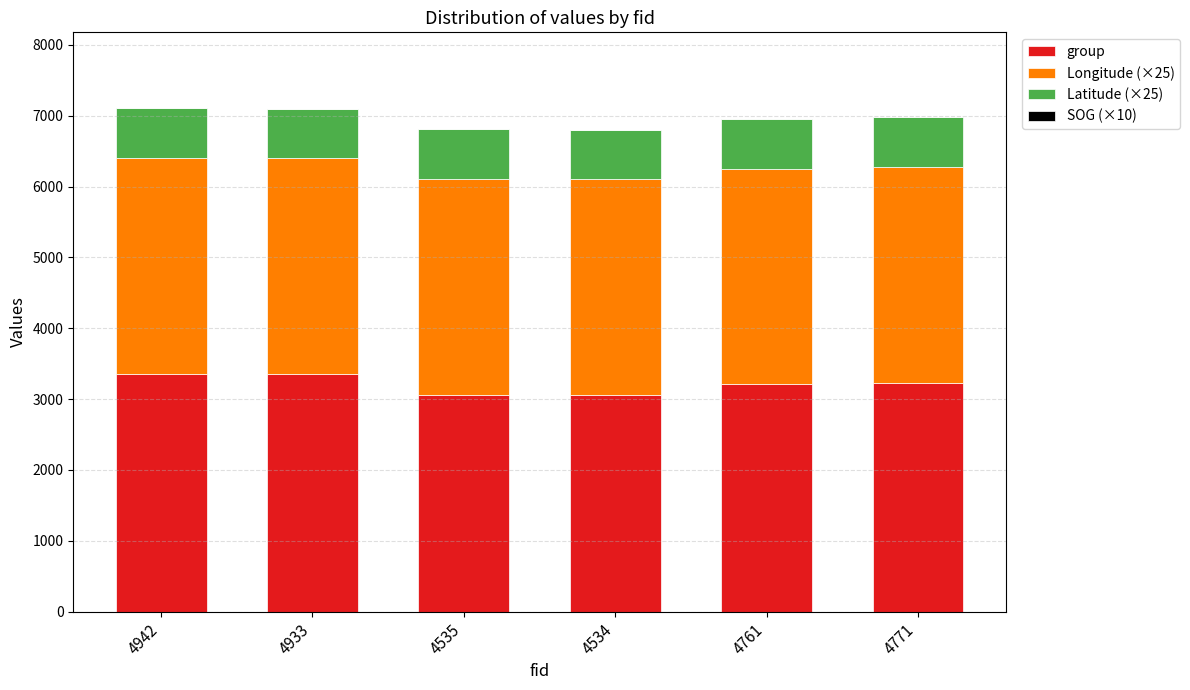

What is the difference between the maximum and minimum values in the group series?

305.0